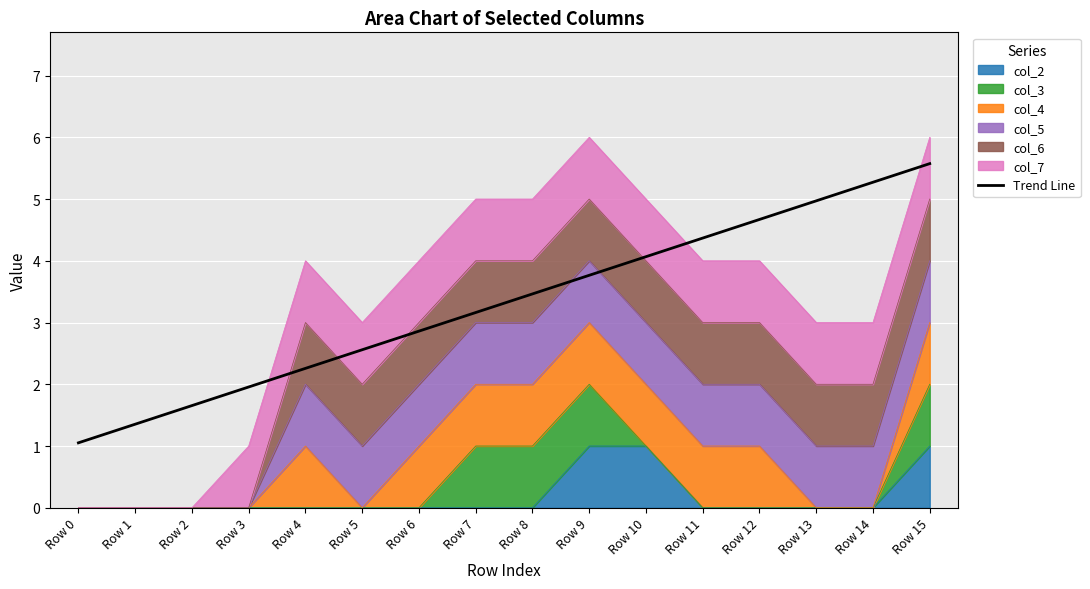

What is the sum of all values?

53.0